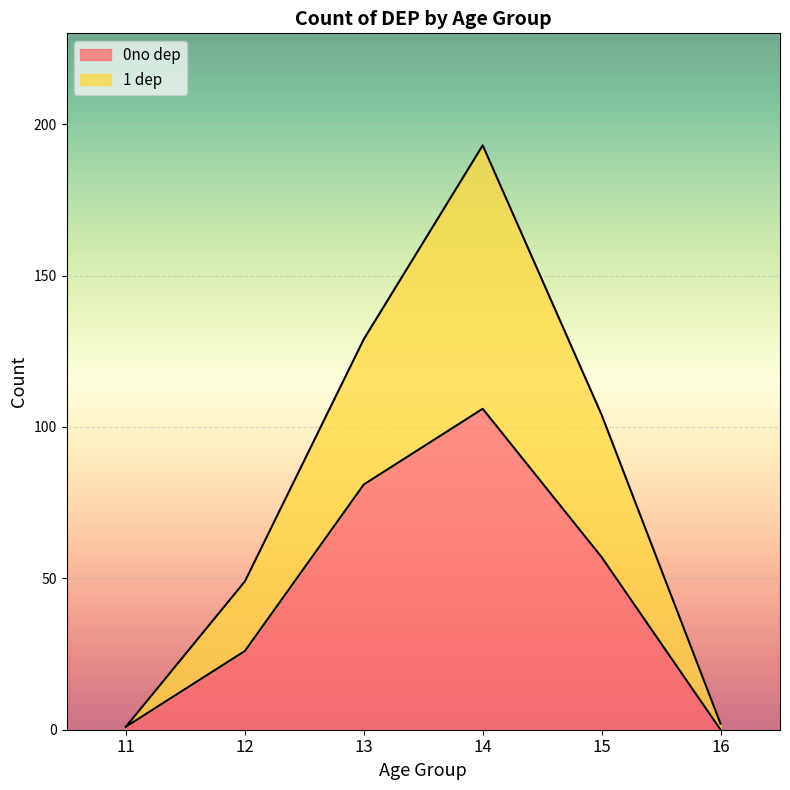

How many interior local peaks does the 0no dep series have?

1